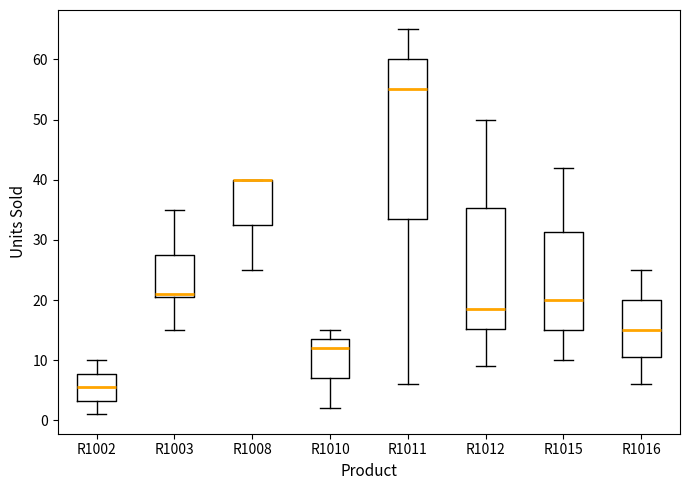

Reading left to right, read every box against the y-axis: the position of its median line, the range the box covers, and the ends of its whiskers. The values are not printed on the chart, so give them approximately, as read against the axis.

R1002: median 6, box 3 to 8, whiskers 1 to 10
R1003: median 21 (just above the box's lower edge), box 21 to 28, whiskers 15 to 35
R1008: median 40 (drawn on the box's upper edge), box 33 to 40, whiskers 25 to 40
R1010: median 12, box 7 to 14, whiskers 2 to 15
R1011: median 55, box 34 to 60, whiskers 6 to 65
R1012: median 19, box 15 to 35, whiskers 9 to 50
R1015: median 20, box 15 to 31, whiskers 10 to 42
R1016: median 15, box 11 to 20, whiskers 6 to 25